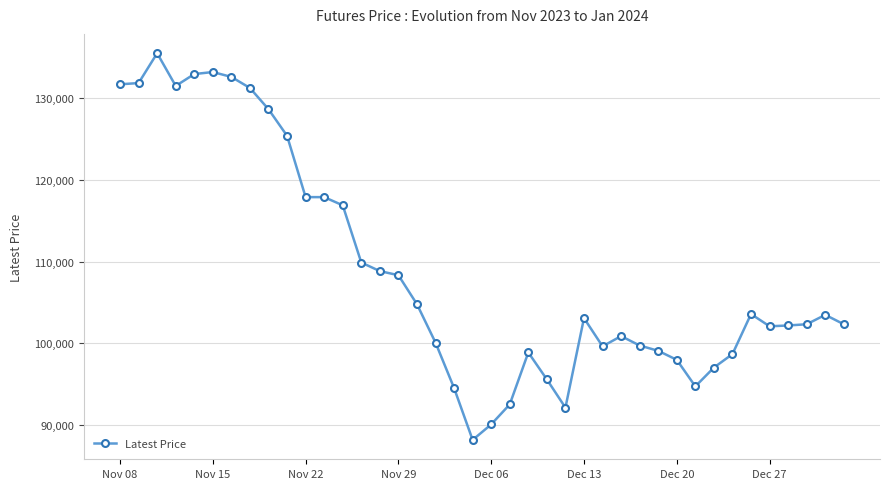

What is the average value?

108961